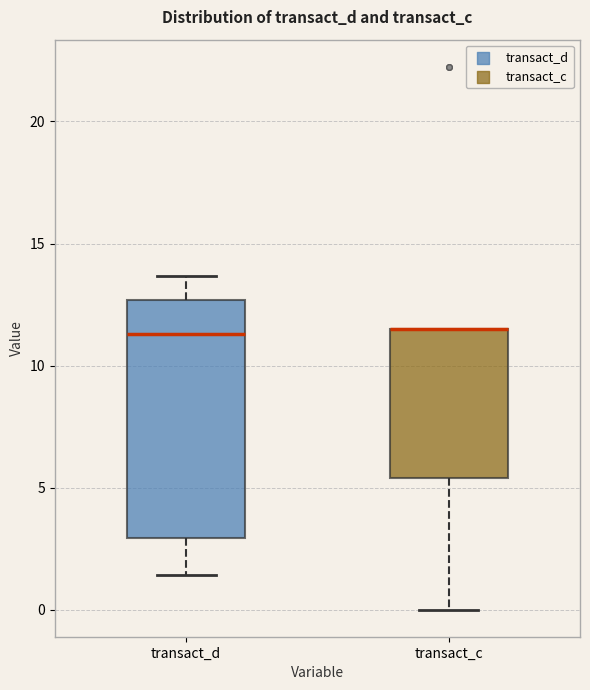

Where does the upper whisker of the box for transact_d end on the y-axis? The values are not printed on the chart, so give them approximately, as read against the axis.

13.5